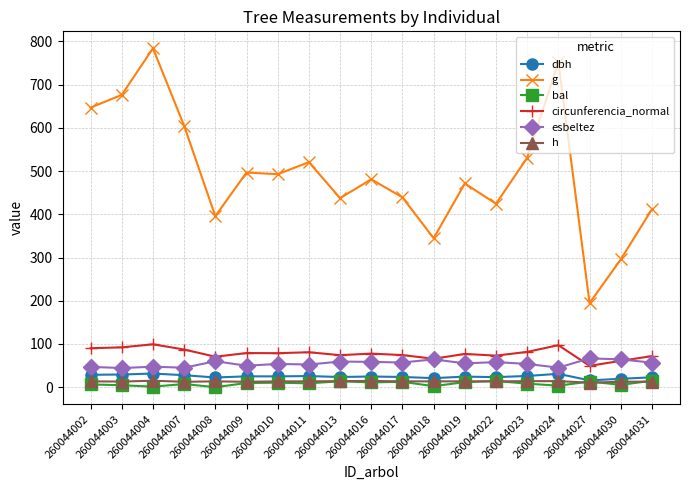

How many lines are shown in the chart?

6